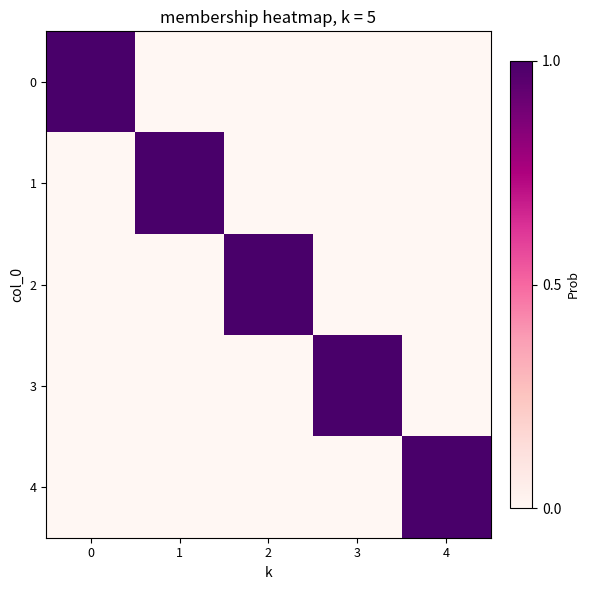

Reading left to right, list all the values displayed in this chart.

0: 0=1	1=0	2=0	3=0	4=0
1: 0=0	1=1	2=0	3=0	4=0
2: 0=0	1=0	2=1	3=0	4=0
3: 0=0	1=0	2=0	3=1	4=0
4: 0=0	1=0	2=0	3=0	4=1